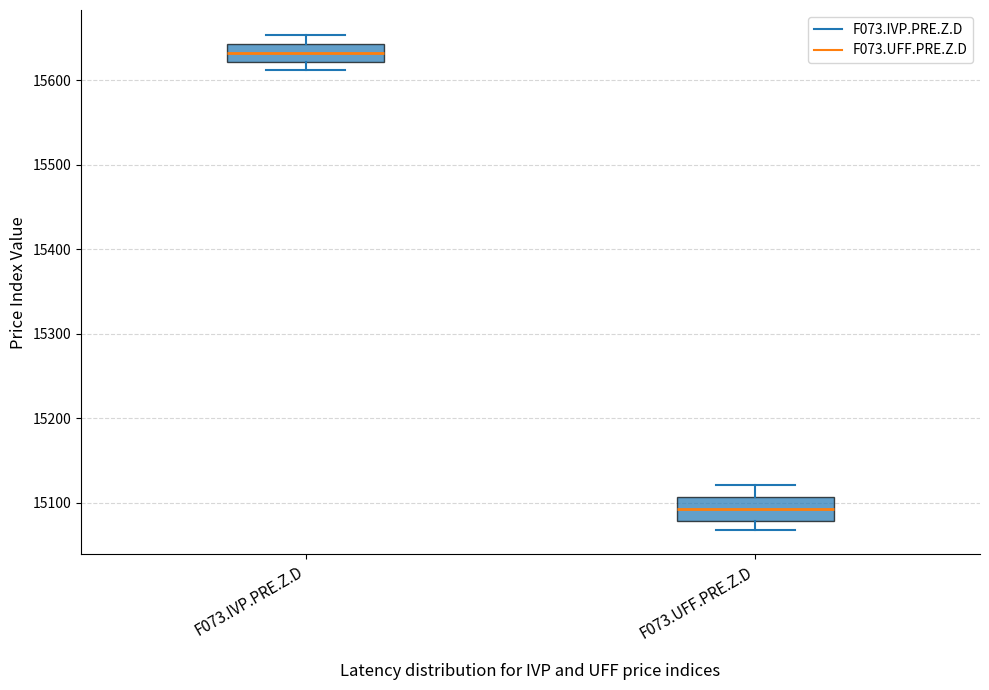

Reading left to right, read every box against the y-axis: the position of its median line, the range the box covers, and the ends of its whiskers. The values are not printed on the chart, so give them approximately, as read against the axis.

F073.IVP.PRE.Z.D: median 15630, box 15620 to 15640, whiskers 15610 to 15650
F073.UFF.PRE.Z.D: median 15090, box 15080 to 15110, whiskers 15070 to 15120